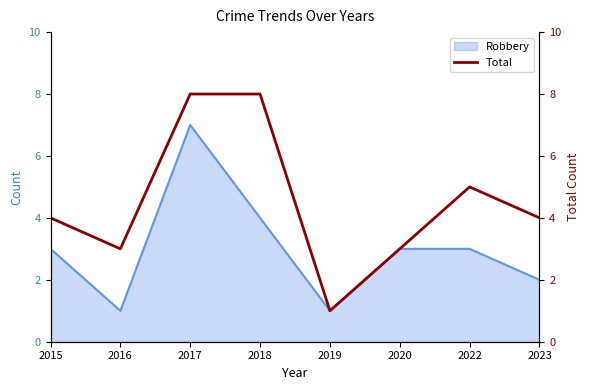

What is the minimum value shown in the chart?

1